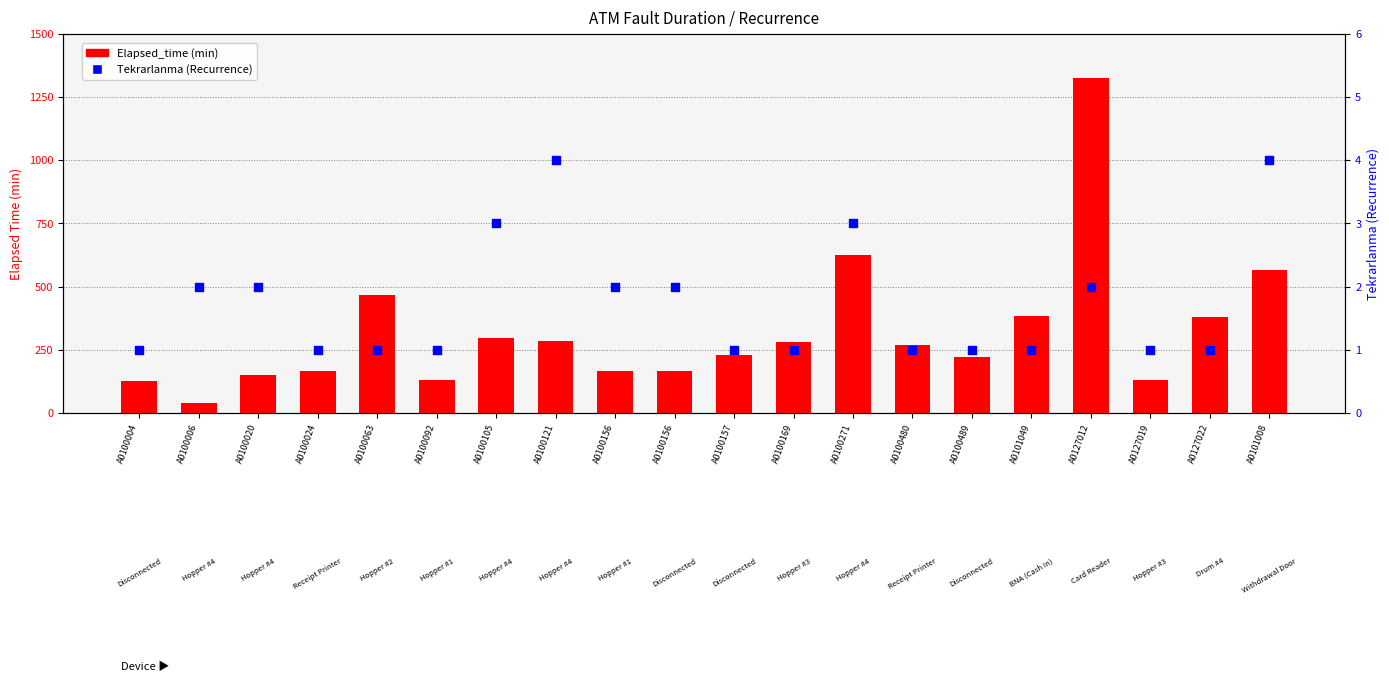

Which series contains the highest Y value?

Elapsed_time